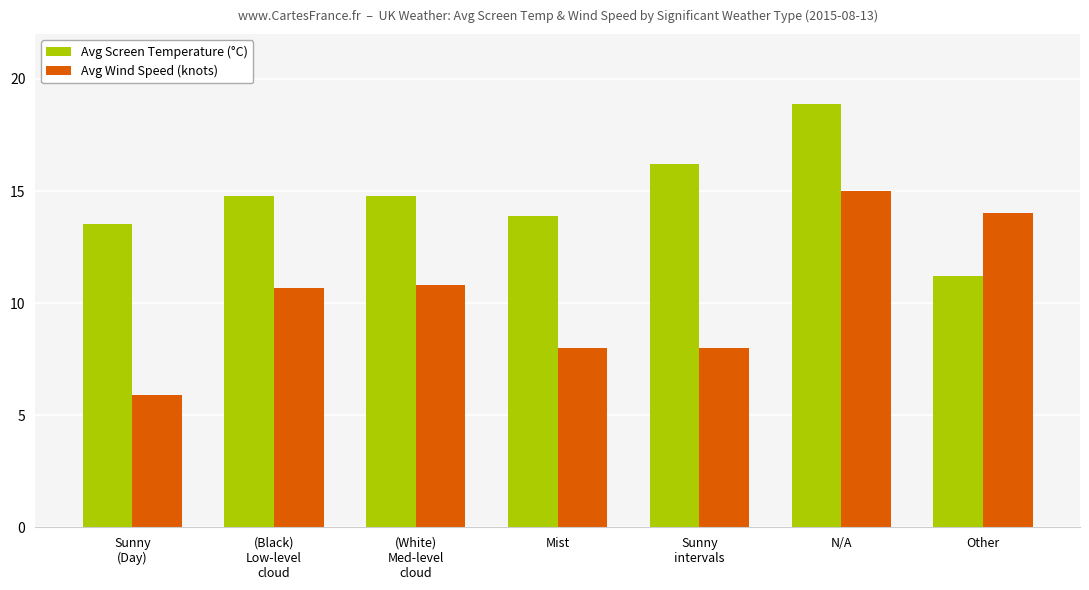

At N/A, list the series in order from smallest to largest.

Avg Wind Speed (knots), Avg Screen Temperature (°C)